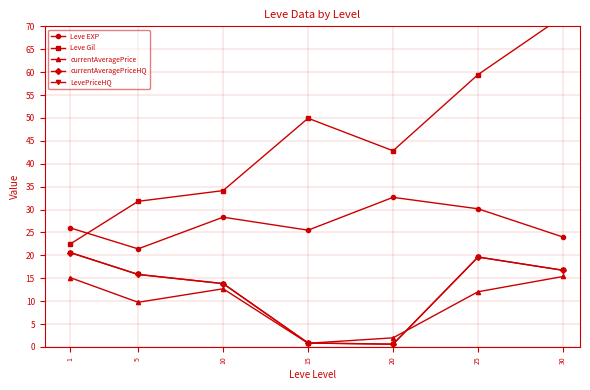

Reading left to right, list all the values displayed in this chart.

Leve EXP: 26.0	21.4	28.3	25.5	32.7	30.2	24.0
Leve Gil: 22.5	31.8	34.1	49.9	42.8	59.5	72.2
currentAveragePrice: 15.1	9.8	12.7	0.8	2.0	12.1	15.4
currentAveragePriceHQ: 20.6	15.8	13.8	0.9	0.6	19.6	16.7
LevePriceHQ: 20.6	15.8	13.8	0.9	0.6	19.6	16.7